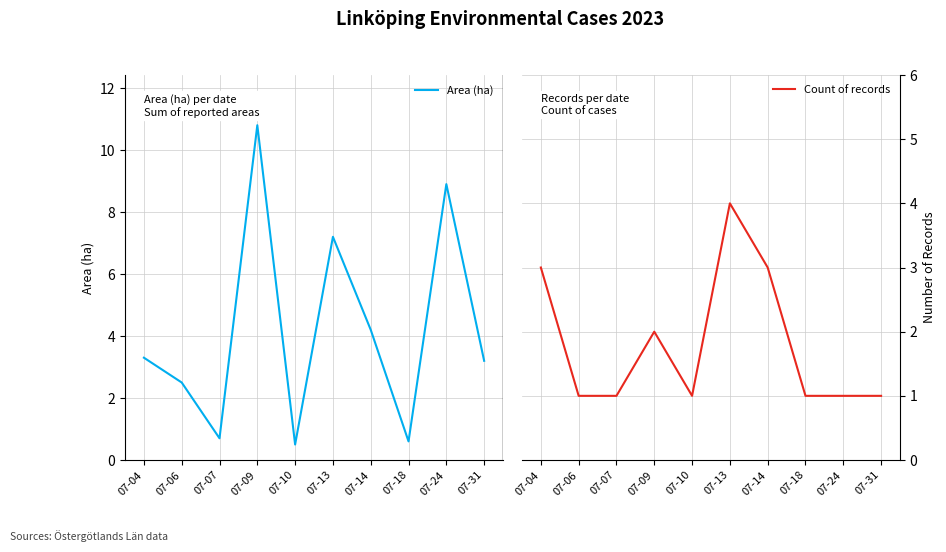

Reading left to right, extract all data points from this chart.

Area (ha): 3.3	2.5	0.7	10.8	0.5	7.2	4.2	0.6	8.9	3.2
Count of records: 3.0	1.0	1.0	2.0	1.0	4.0	3.0	1.0	1.0	1.0